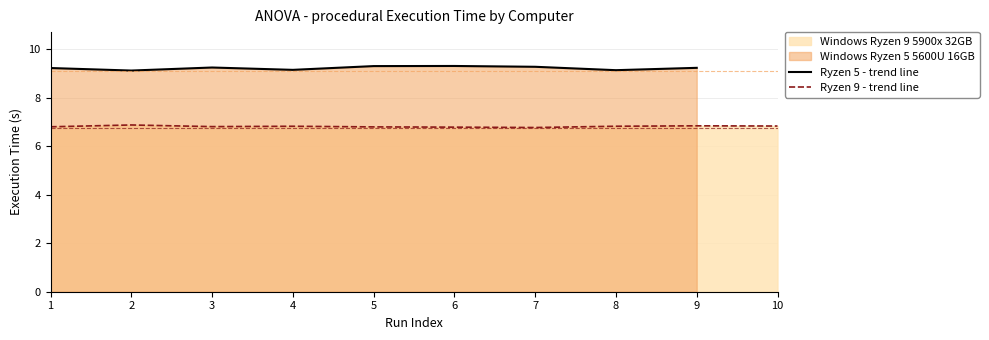

True or false: Ryzen 5 - trend line has more than 2 interior local peaks.

False